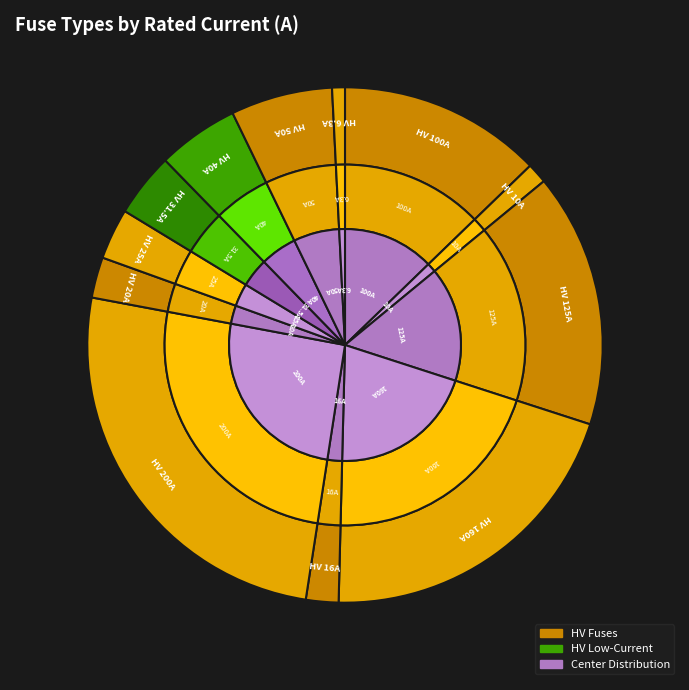

What is the total percentage of HV 20A and HV 125A?

18.5%